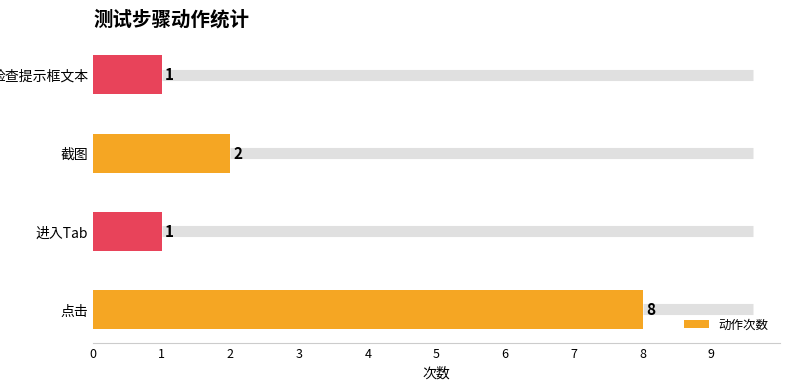

Is it true that the value at 点击 is 13?

False